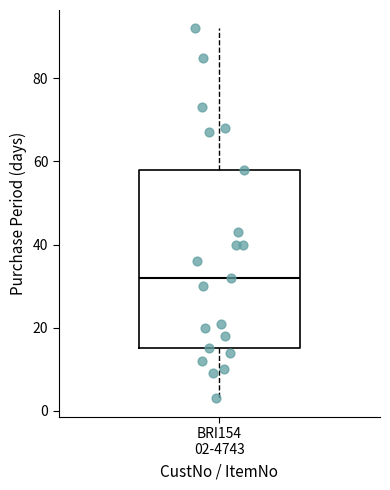

Read this box plot against the y-axis: the position of the median line, the range covered by the box, and the ends of both whiskers. The values are not printed on the chart, so give them approximately, as read against the axis.

median 32, box 16 to 58, whiskers 4 to 92